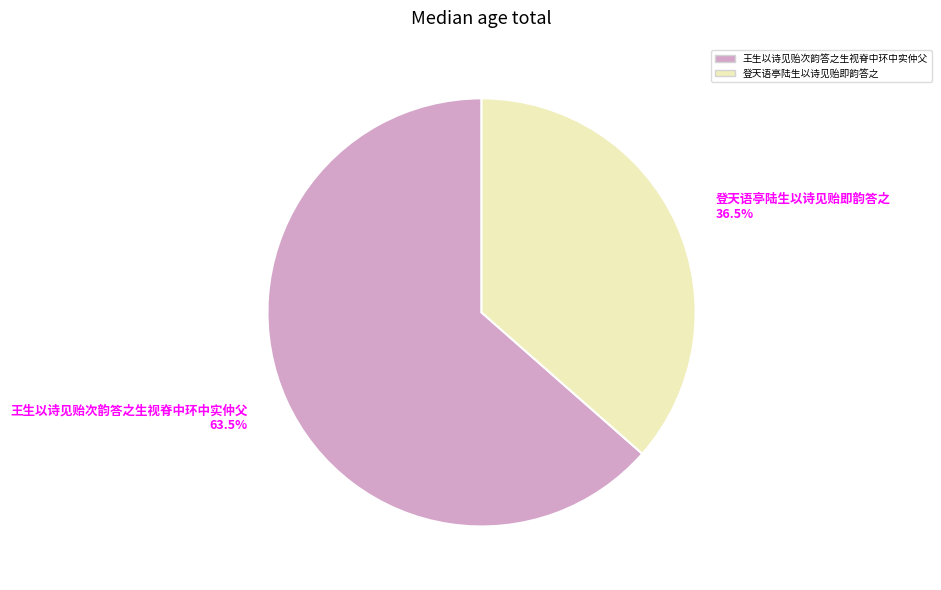

Which slice is the smallest?

登天语亭陆生以诗见贻即韵答之